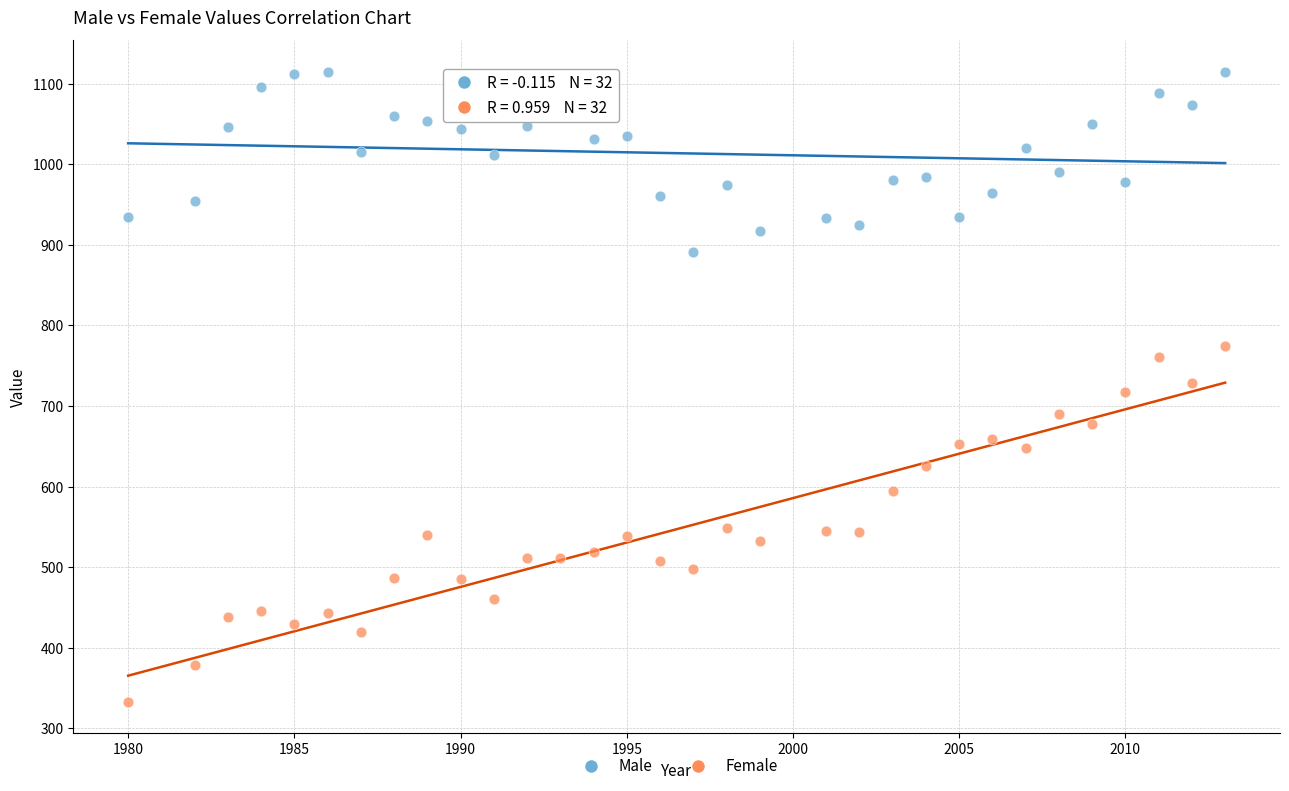

Across all data points, what is the range of Y values (max minus min)?

782